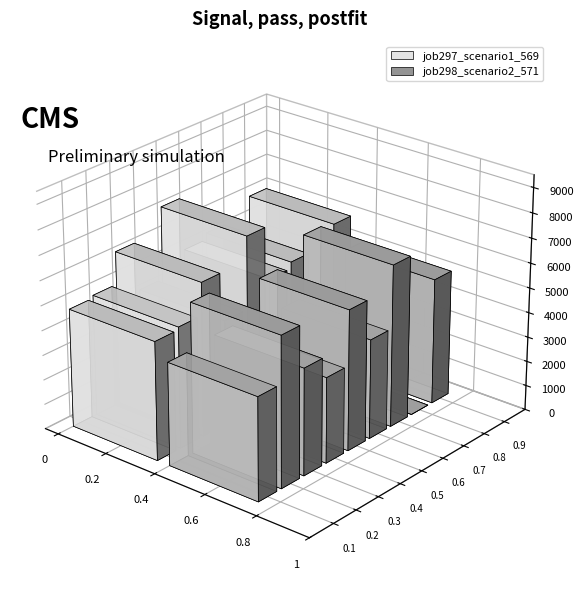

How many positive values does the job298_scenario2_571 series have?

8